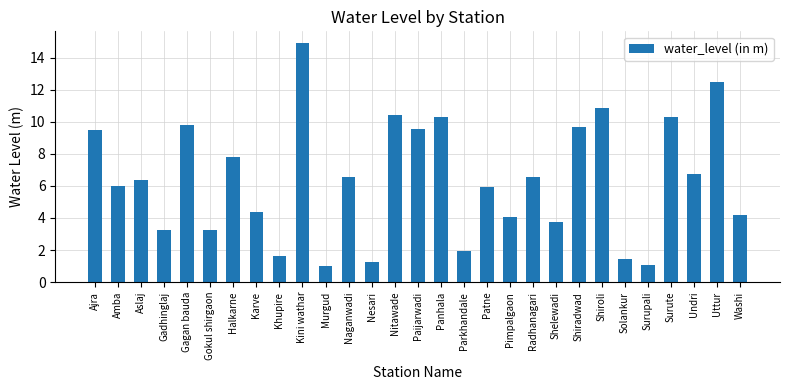

What is the label of the 10th bar from the left?

Kini wathar